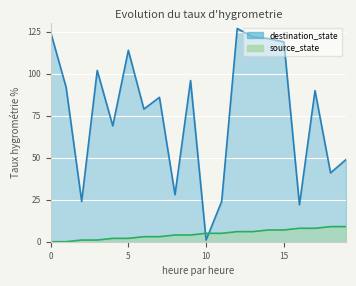

Which category has the highest value across all series?

12